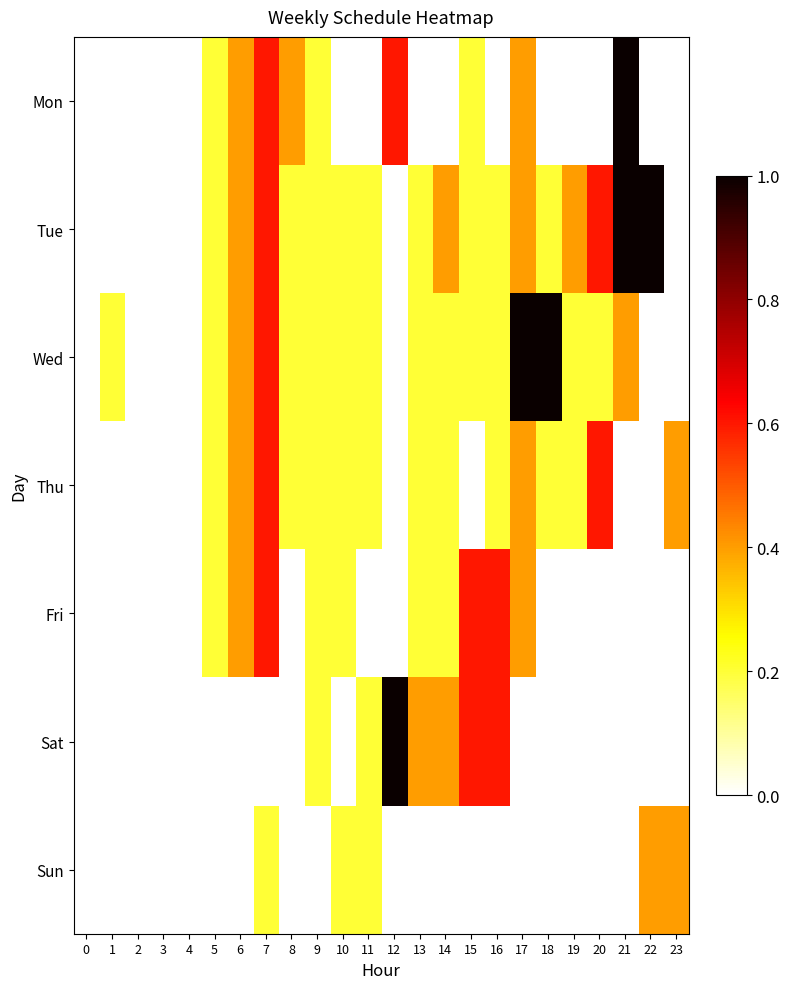

Reading left to right, transcribe all the data shown in this chart.

Mon: 0=0.0	1=0.0	2=0.0	3=0.0	4=0.0	5=0.2	6=0.4	7=0.6	8=0.4	9=0.2	10=0.0	11=0.0	12=0.6	13=0.0	14=0.0	15=0.2	16=0.0	17=0.4	18=0.0	19=0.0	20=0.0	21=1.0	22=0.0	23=0.0
Tue: 0=0.0	1=0.0	2=0.0	3=0.0	4=0.0	5=0.2	6=0.4	7=0.6	8=0.2	9=0.2	10=0.2	11=0.2	12=0.0	13=0.2	14=0.4	15=0.2	16=0.2	17=0.4	18=0.2	19=0.4	20=0.6	21=1.0	22=1.0	23=0.0
Wed: 0=0.0	1=0.2	2=0.0	3=0.0	4=0.0	5=0.2	6=0.4	7=0.6	8=0.2	9=0.2	10=0.2	11=0.2	12=0.0	13=0.2	14=0.2	15=0.2	16=0.2	17=1.0	18=1.0	19=0.2	20=0.2	21=0.4	22=0.0	23=0.0
Thu: 0=0.0	1=0.0	2=0.0	3=0.0	4=0.0	5=0.2	6=0.4	7=0.6	8=0.2	9=0.2	10=0.2	11=0.2	12=0.0	13=0.2	14=0.2	15=0.0	16=0.2	17=0.4	18=0.2	19=0.2	20=0.6	21=0.0	22=0.0	23=0.4
Fri: 0=0.0	1=0.0	2=0.0	3=0.0	4=0.0	5=0.2	6=0.4	7=0.6	8=0.0	9=0.2	10=0.2	11=0.0	12=0.0	13=0.2	14=0.2	15=0.6	16=0.6	17=0.4	18=0.0	19=0.0	20=0.0	21=0.0	22=0.0	23=0.0
Sat: 0=0.0	1=0.0	2=0.0	3=0.0	4=0.0	5=0.0	6=0.0	7=0.0	8=0.0	9=0.2	10=0.0	11=0.2	12=1.0	13=0.4	14=0.4	15=0.6	16=0.6	17=0.0	18=0.0	19=0.0	20=0.0	21=0.0	22=0.0	23=0.0
Sun: 0=0.0	1=0.0	2=0.0	3=0.0	4=0.0	5=0.0	6=0.0	7=0.2	8=0.0	9=0.0	10=0.2	11=0.2	12=0.0	13=0.0	14=0.0	15=0.0	16=0.0	17=0.0	18=0.0	19=0.0	20=0.0	21=0.0	22=0.4	23=0.4